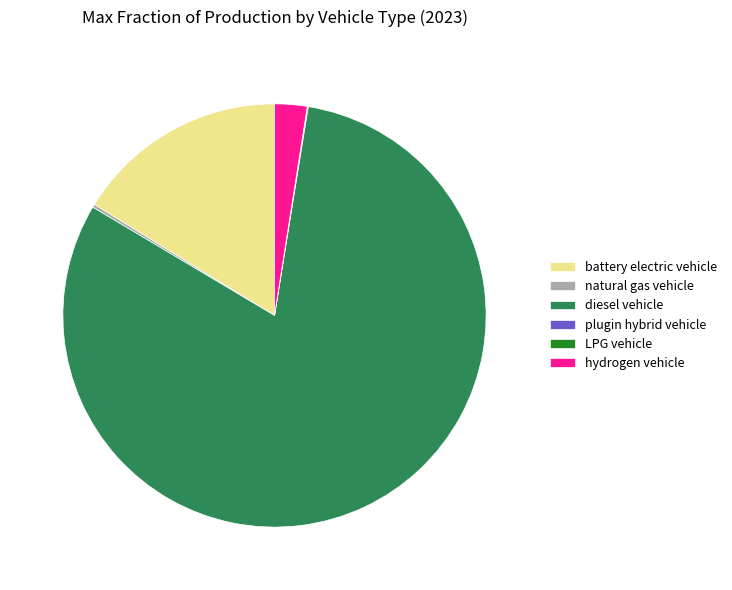

Which slice represents more than half of the pie?

diesel vehicle